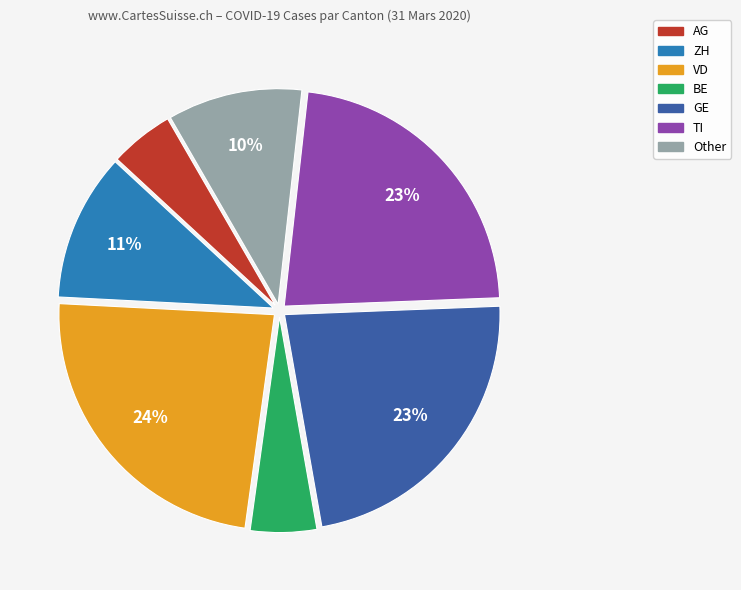

To the nearest percent, what is the average slice percentage?

14%